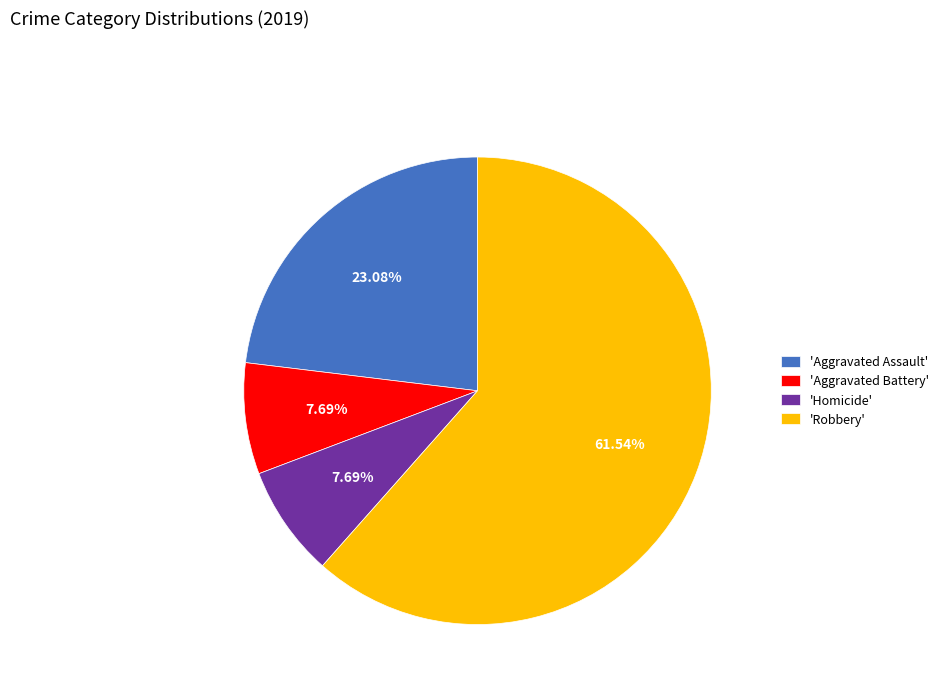

How many slices are in this pie chart?

4